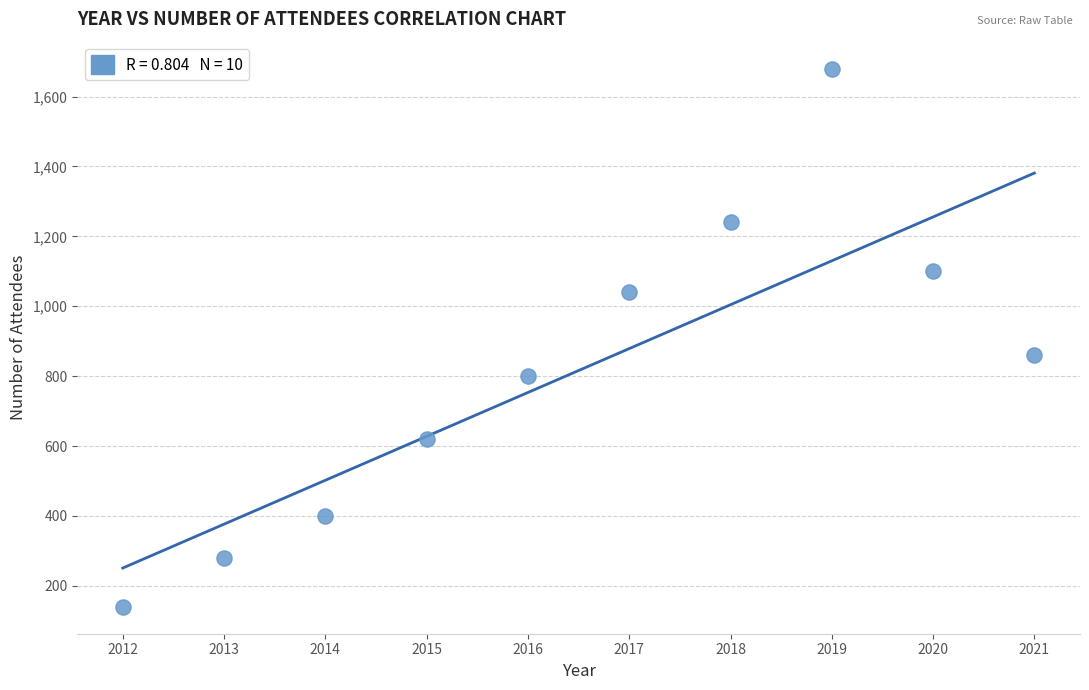

What is the average Y value?

816